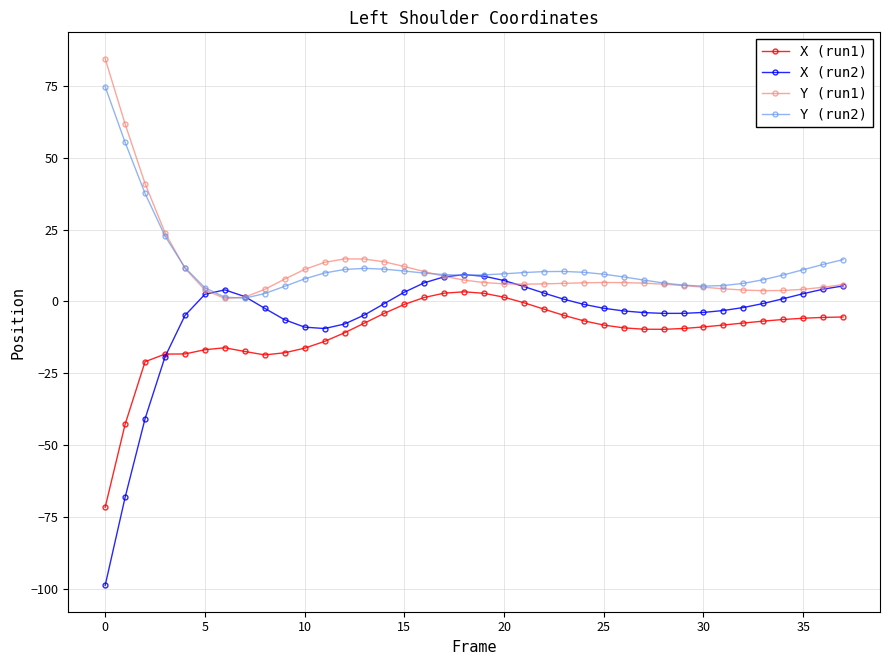

What are all the series names shown in the legend?

X (run1), X (run2), Y (run1), Y (run2)